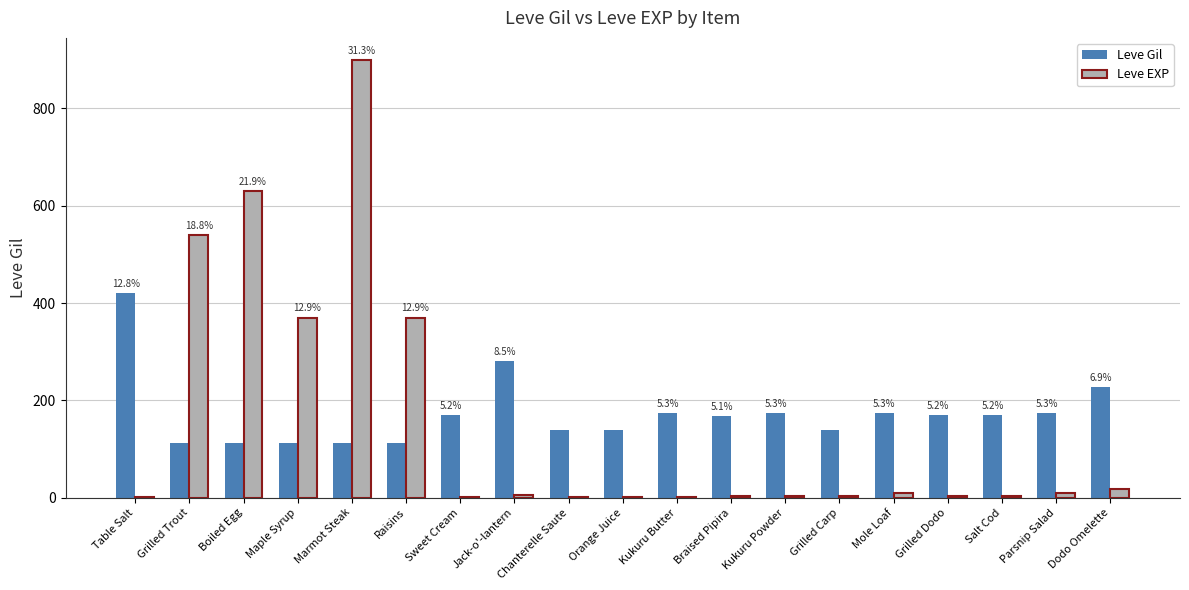

Is the value of Leve Gil at Raisins greater than the value of Leve EXP at Table Salt?

Yes